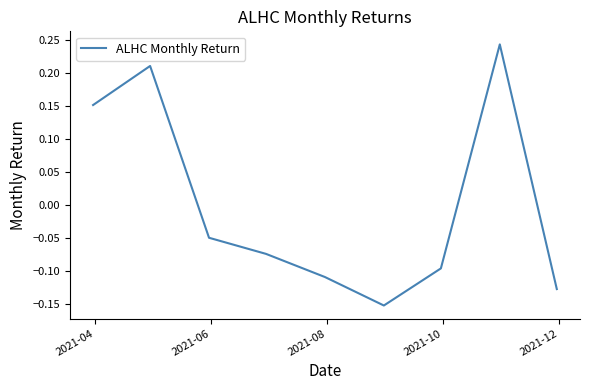

What is the difference between the maximum and minimum values?

0.4